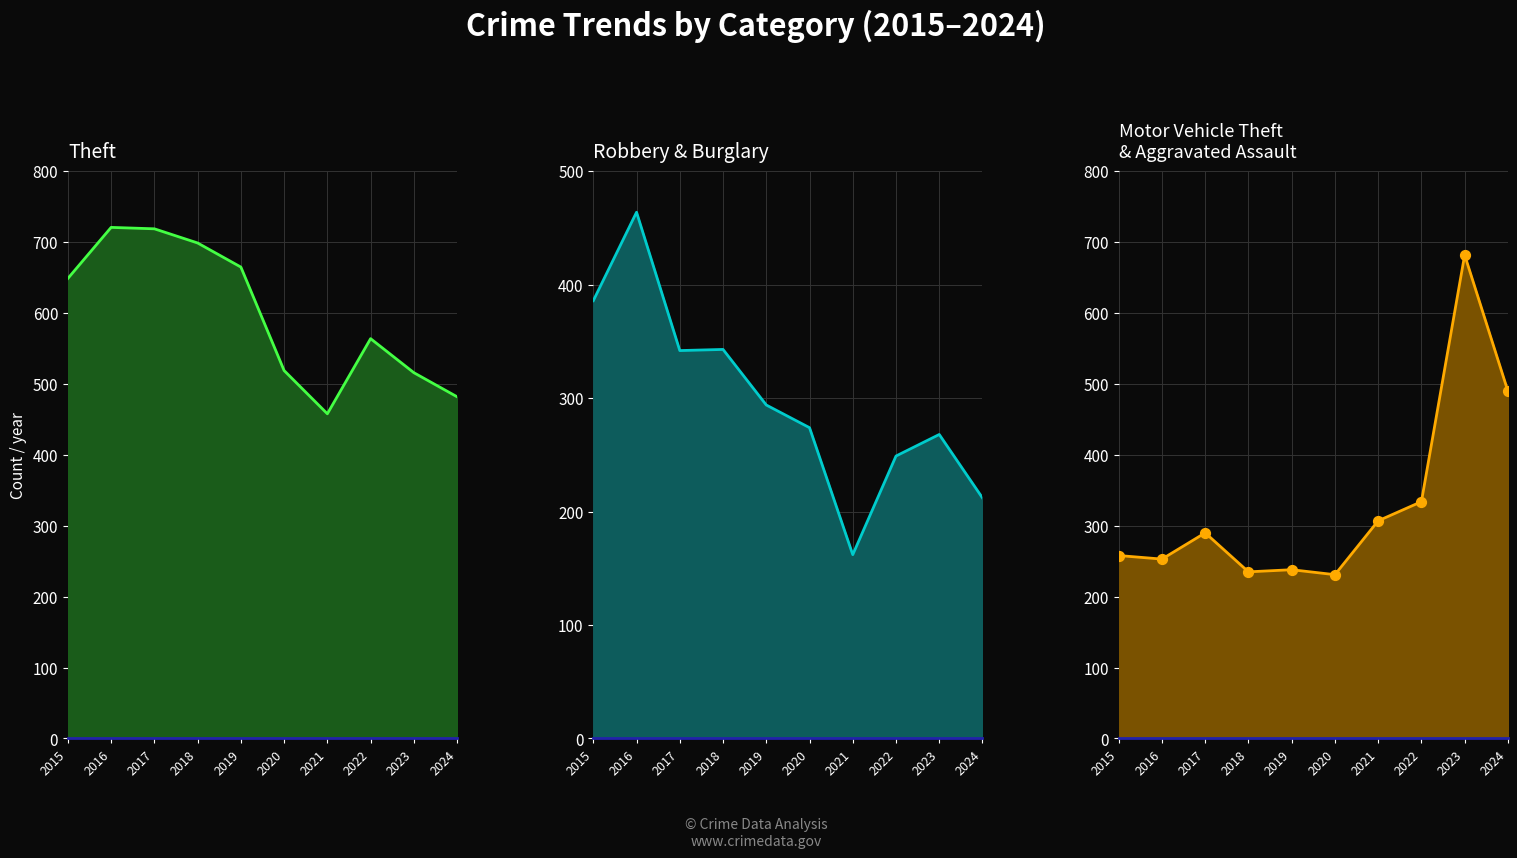

Is the value of Robbery at 2024 greater than the value of Aggravated Battery at 2017?

No